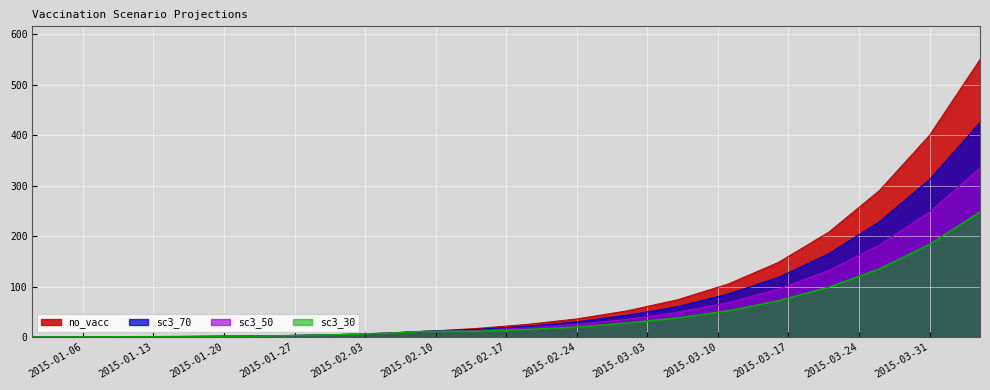

Rank the categories by sc3_70 value from lowest to highest.

2015-01-01, 2015-01-06, 2015-01-11, 2015-01-16, 2015-01-21, 2015-01-26, 2015-01-31, 2015-02-05, 2015-02-09, 2015-02-14, 2015-02-19, 2015-02-24, 2015-03-01, 2015-03-06, 2015-03-11, 2015-03-16, 2015-03-21, 2015-03-26, 2015-03-31, 2015-04-05